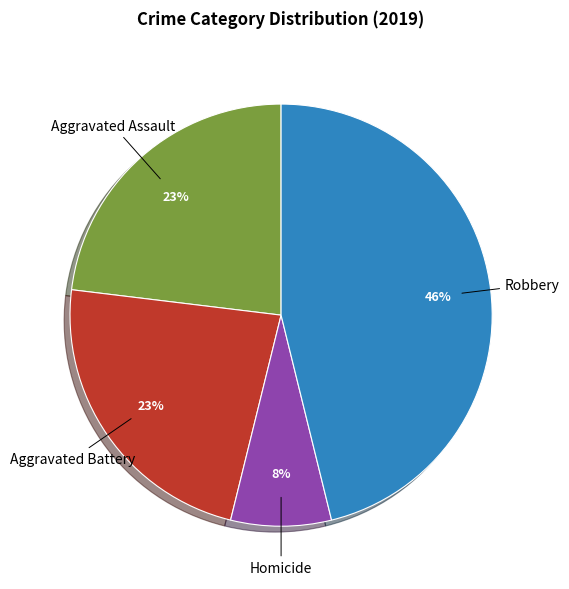

The Homicide slice represents 8% of the pie. True or false?

True